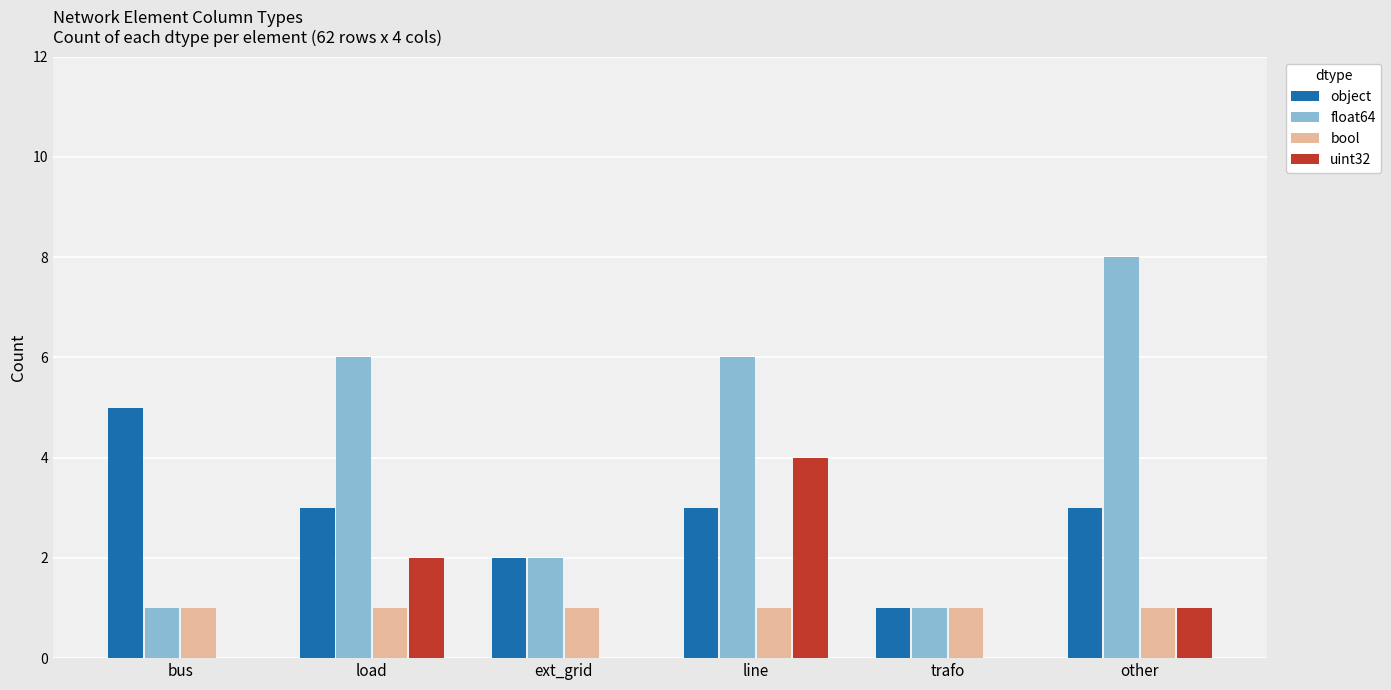

Is the value of object at line greater than the value of float64 at other?

No